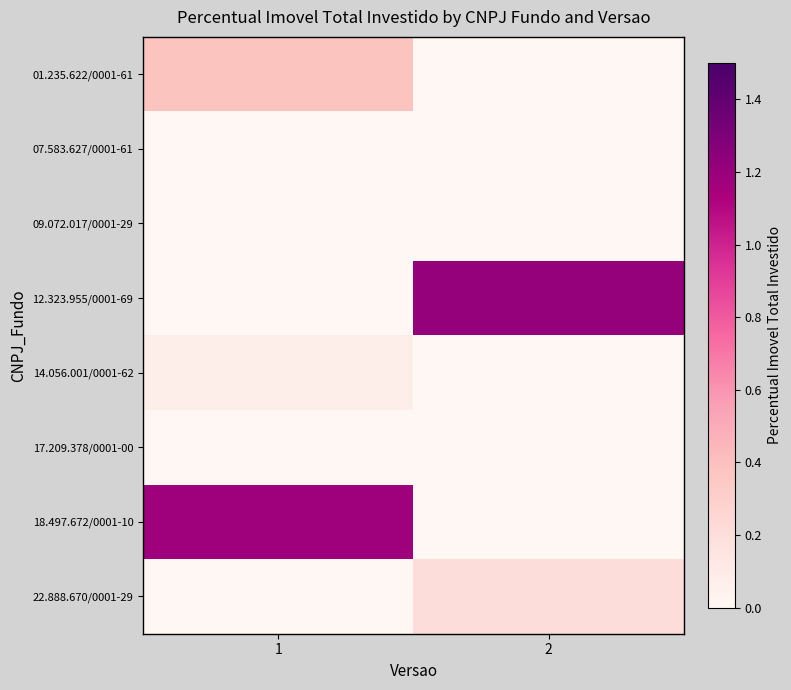

Reading left to right, what are all the values shown in this chart?

01.235.622/0001-61: 1=0.4	2=0.0
07.583.627/0001-61: 1=0.0	2=0.0
09.072.017/0001-29: 1=0.0	2=0.0
12.323.955/0001-69: 1=0.0	2=1.2
14.056.001/0001-62: 1=0.1	2=0.0
17.209.378/0001-00: 1=0.0	2=0.0
18.497.672/0001-10: 1=1.2	2=0.0
22.888.670/0001-29: 1=0.0	2=0.2